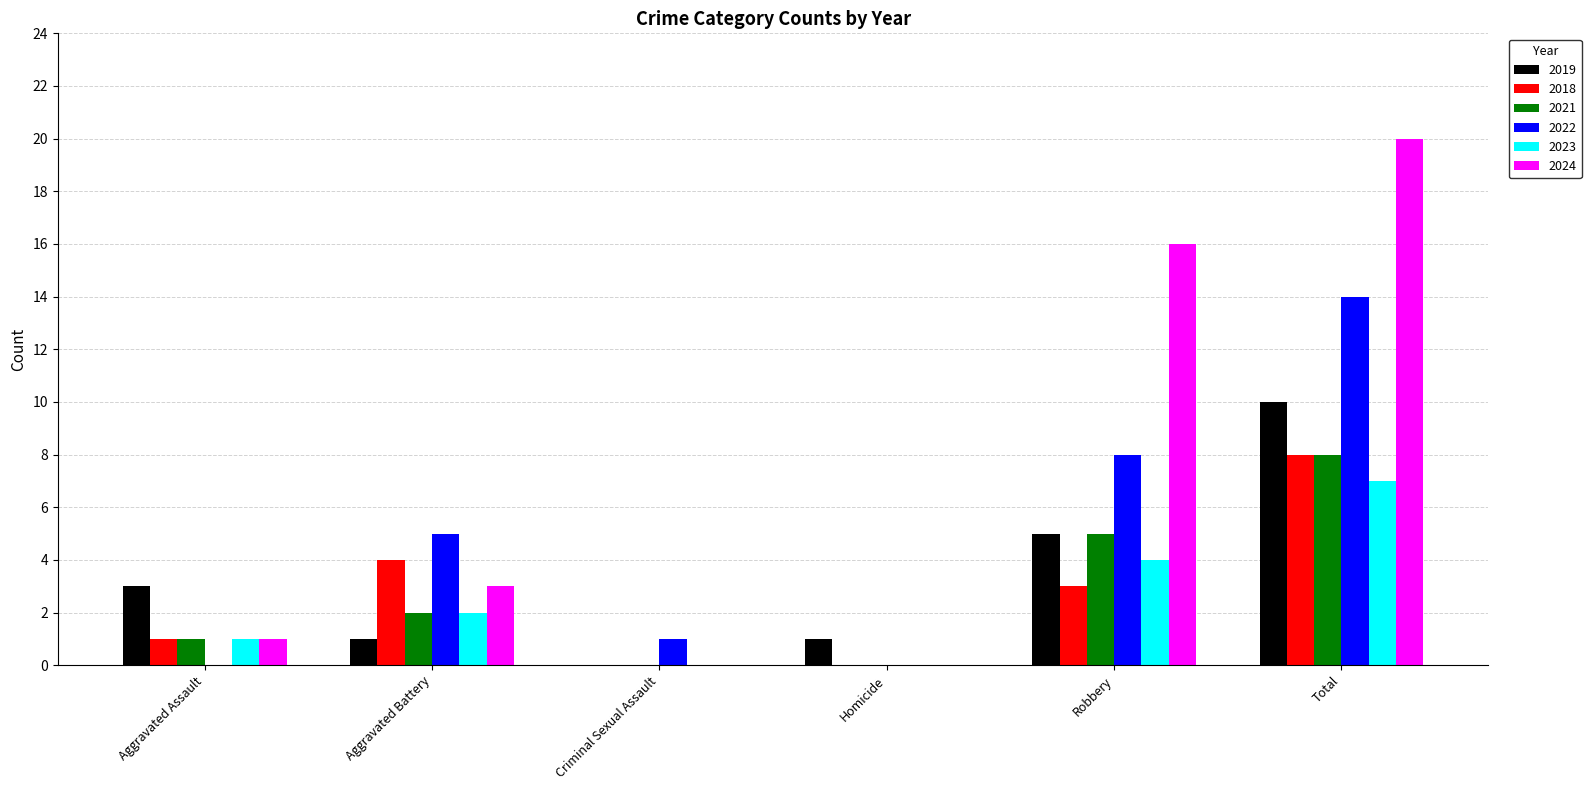

Which category has the highest value in the 2023 series?

Total